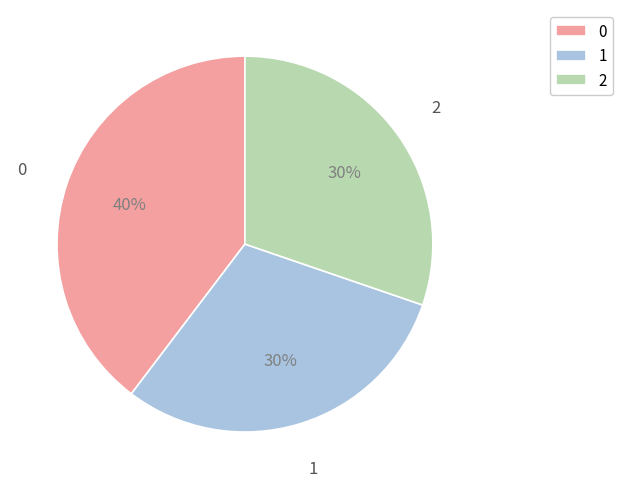

Is there a majority slice in this chart?

No